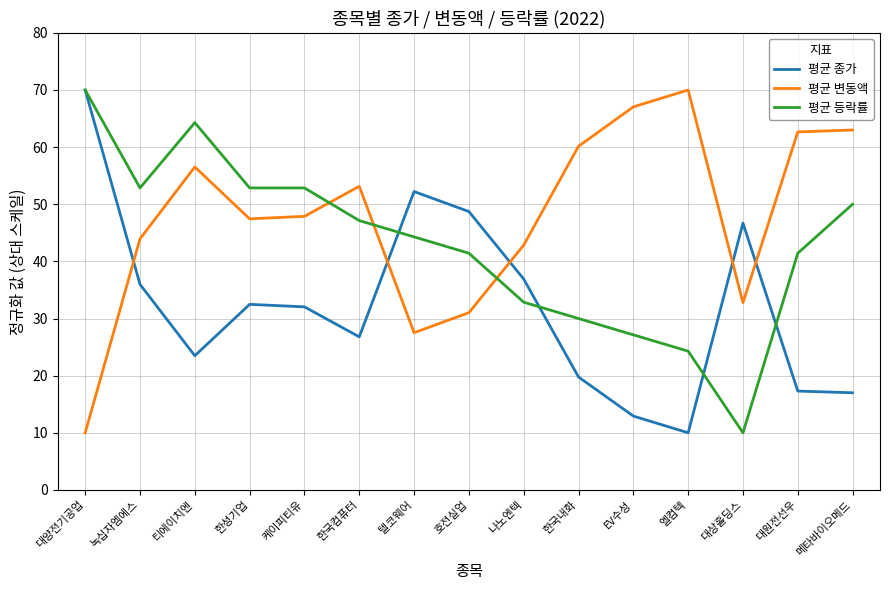

What position from the left is 대원전선우?

14